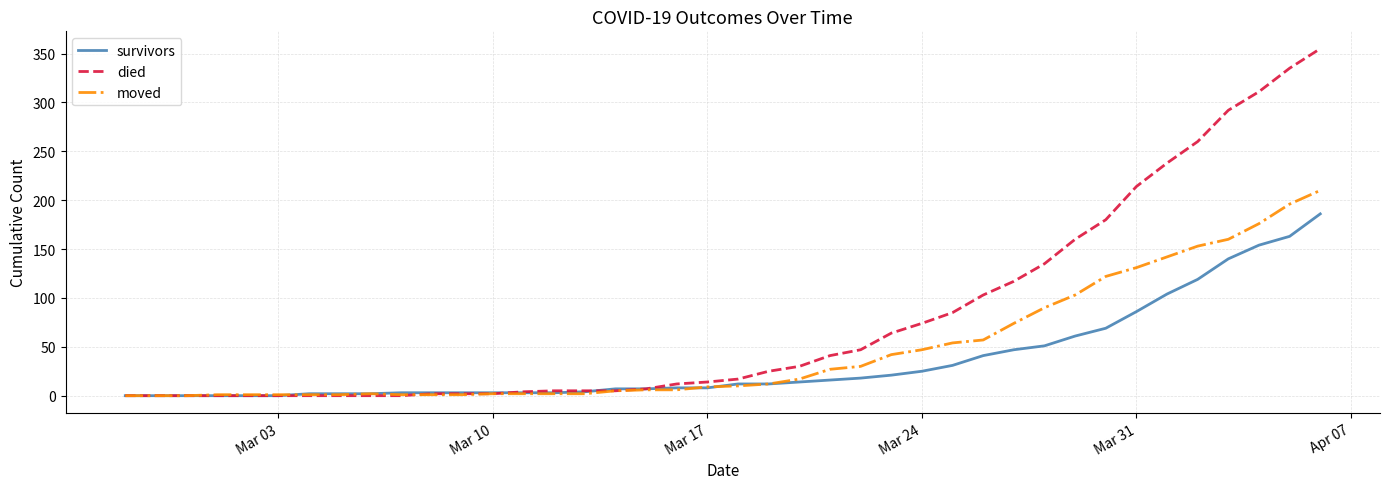

List the series in order of their peak value, highest first.

died, moved, survivors